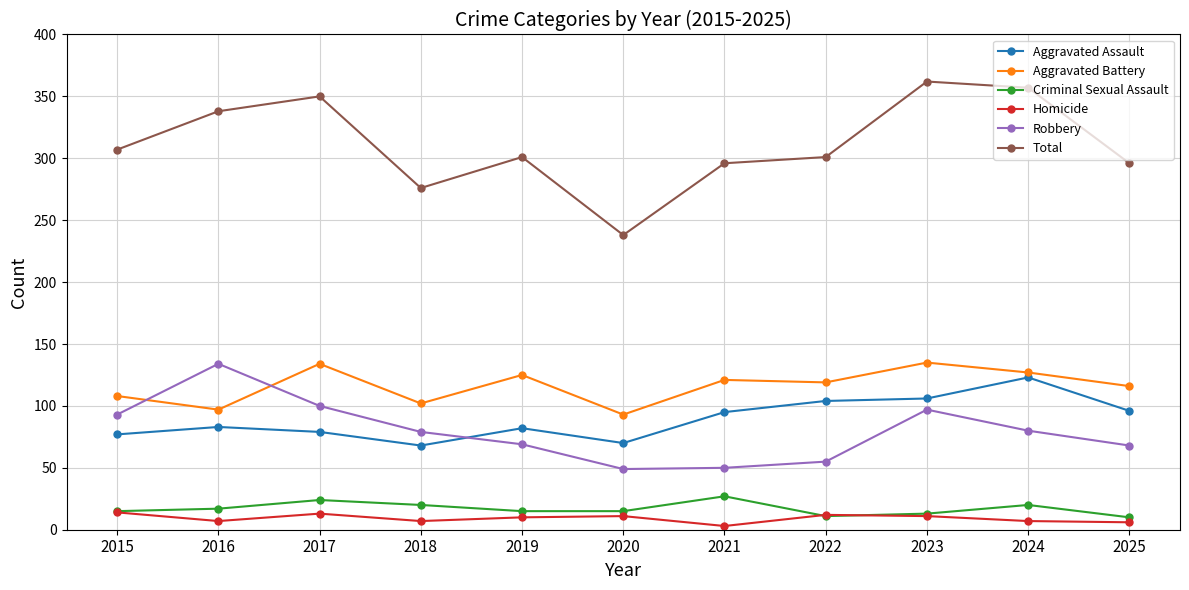

Which series has the largest total across all categories?

Total